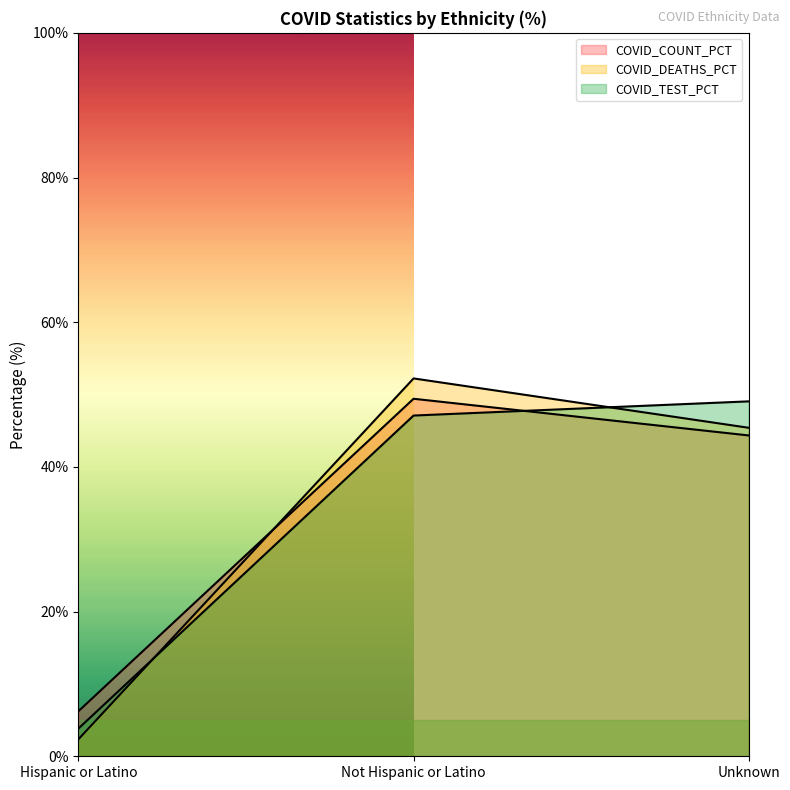

What is the sum of the COVID_TEST_PCT values at Not Hispanic or Latino and Hispanic or Latino?

50.9